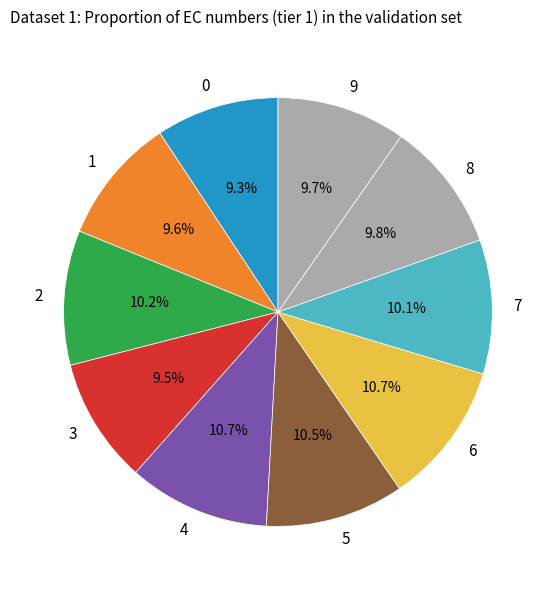

How many segments does this pie chart have?

10